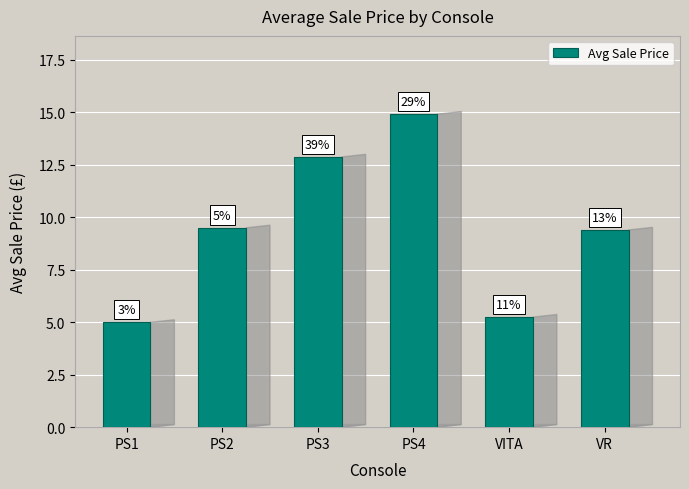

Are the bars horizontal?

No